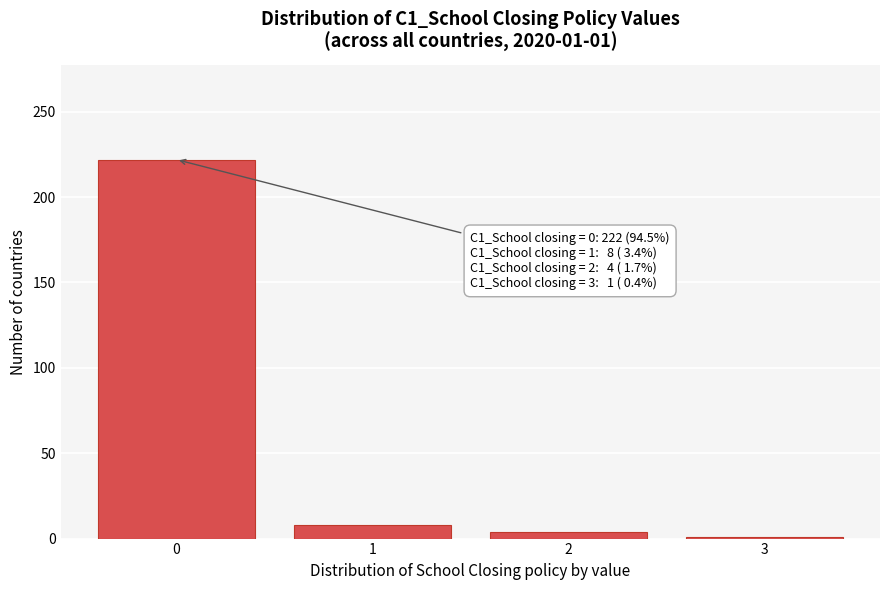

Reading right to left, extract all data points from this chart.

3=1	2=4	1=8	0=222